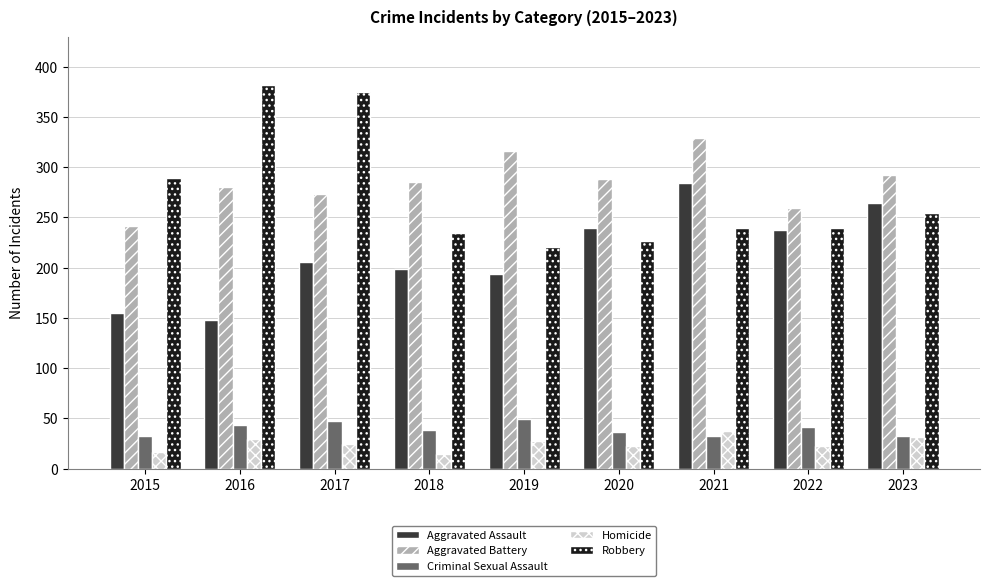

What are all the series names shown in the legend?

Aggravated Assault, Aggravated Battery, Criminal Sexual Assault, Homicide, Robbery